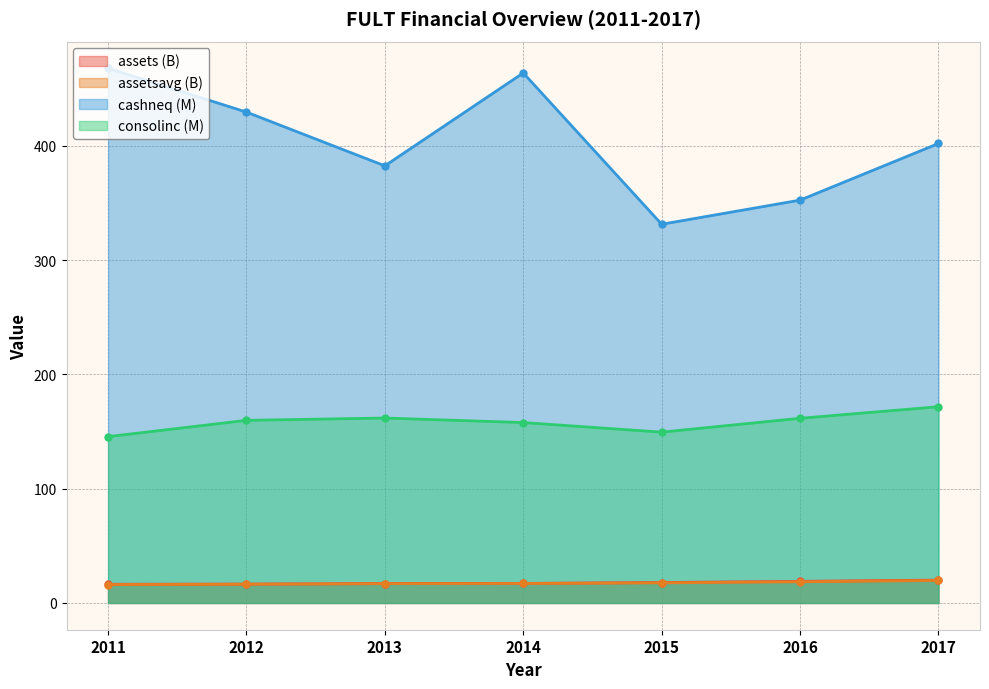

Which series has the largest total across all categories?

cashneq (M)